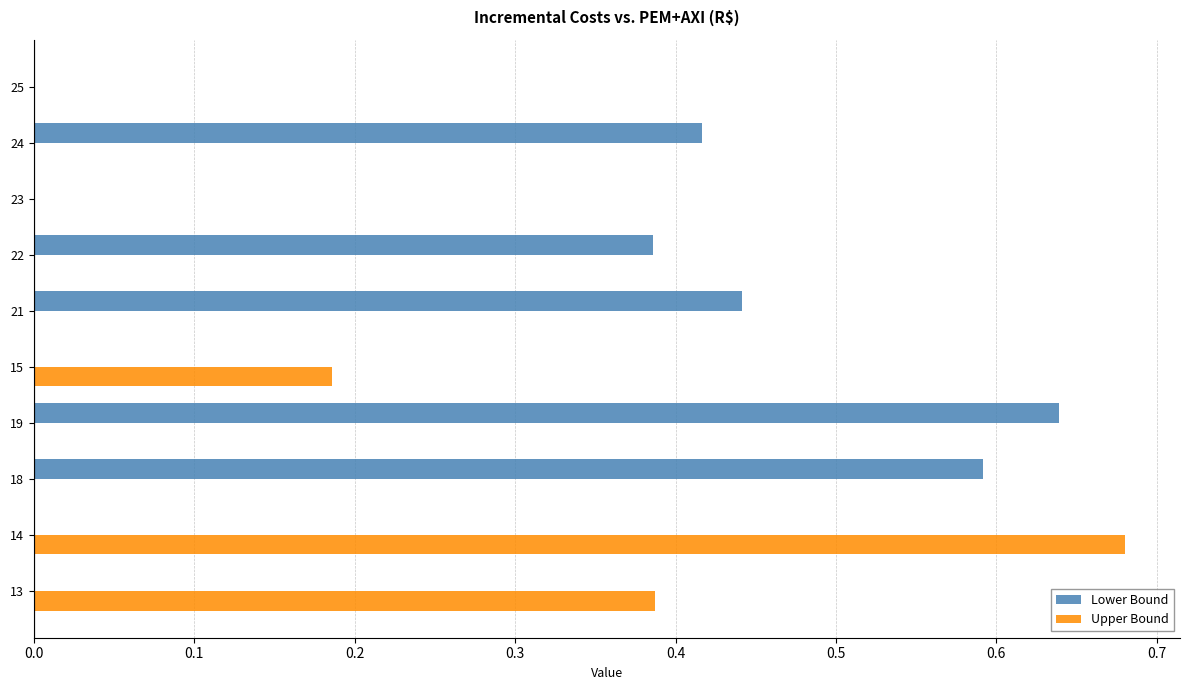

At which label does Lower Bound reach its peak?

19